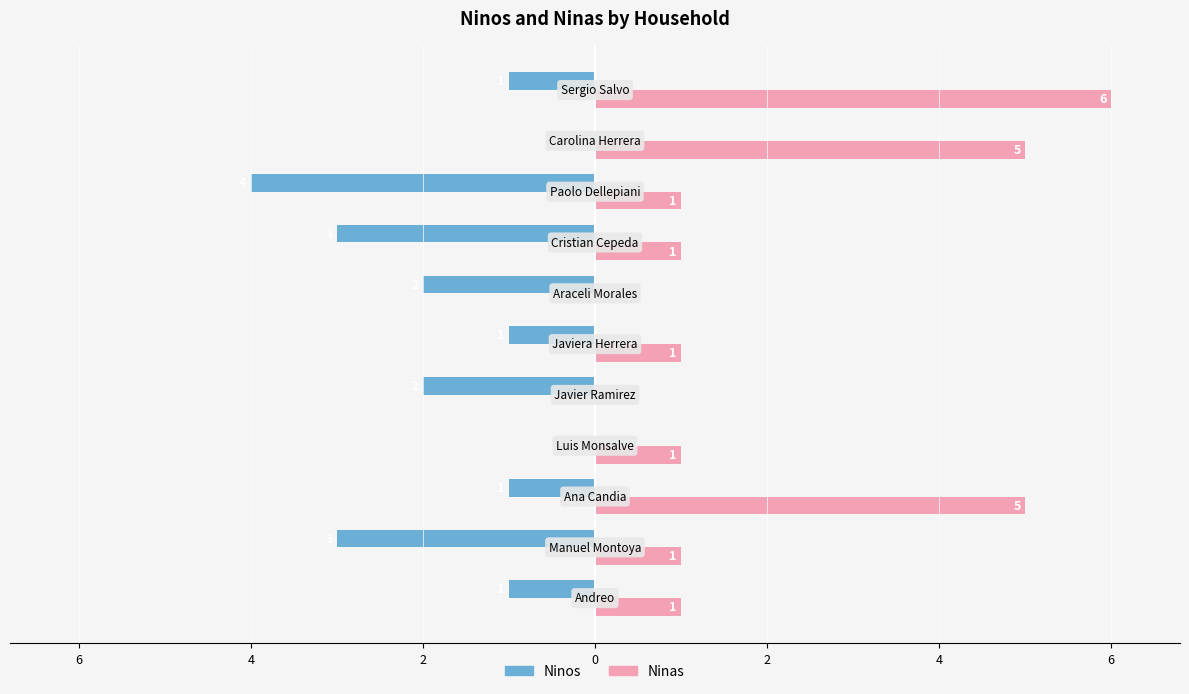

What are all the series names shown in the legend?

Ninos, Ninas